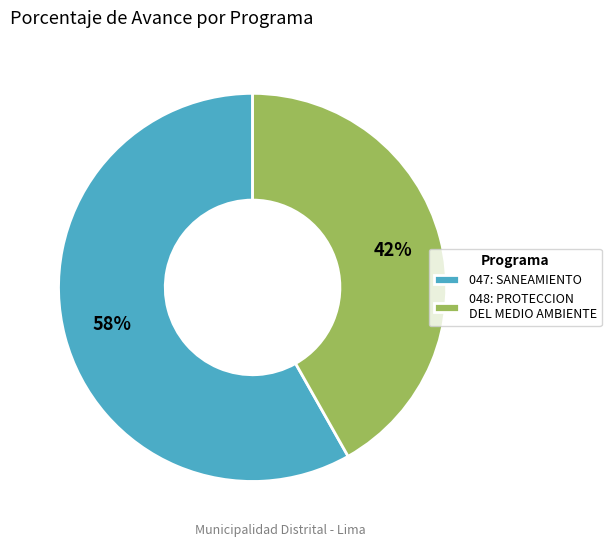

Do 047: SANEAMIENTO and 048: PROTECCION DEL MEDIO AMBIENTE together represent more than half of the pie?

Yes